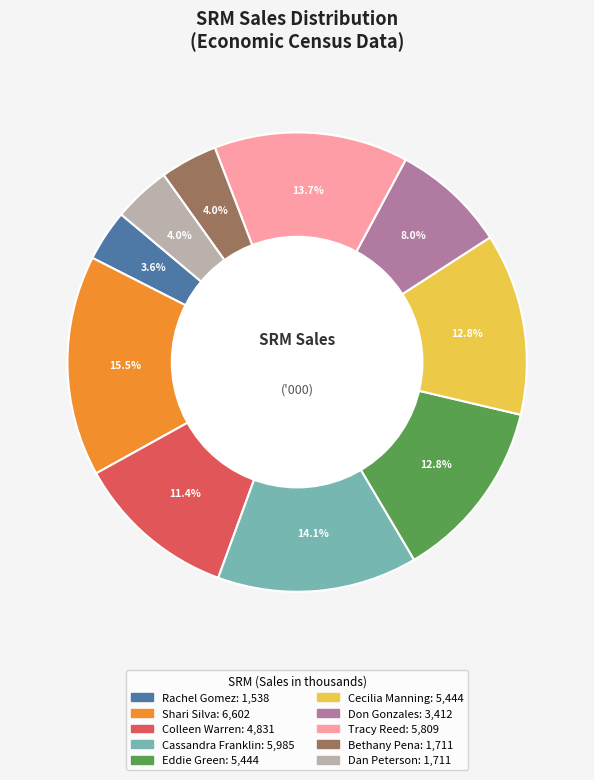

Is there a majority slice in this chart?

No